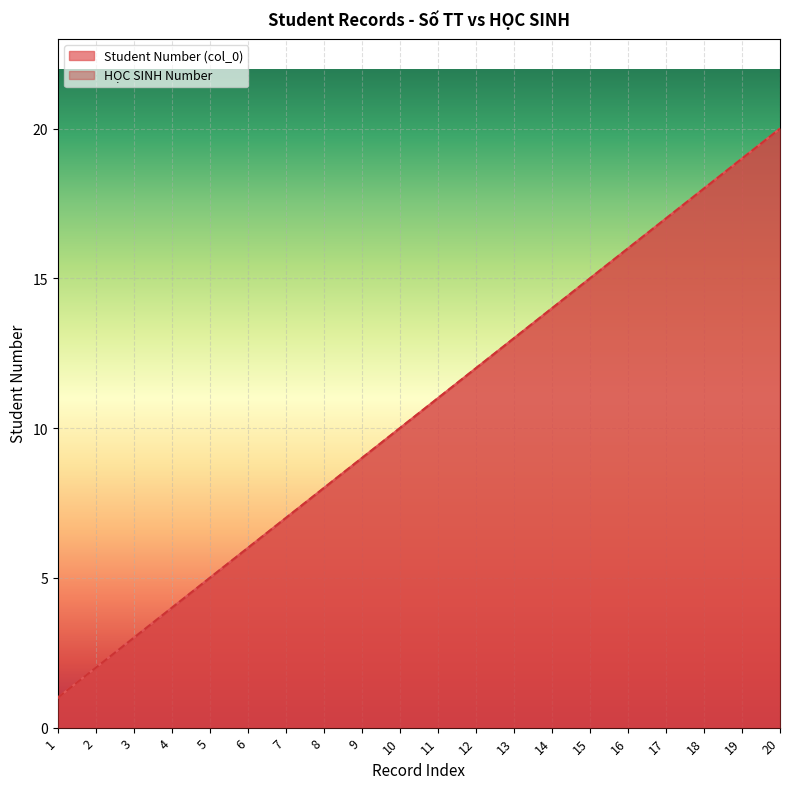

Is the value of HỌC SINH Number at 6 greater than the value of Student Number (col_0) at 14?

No